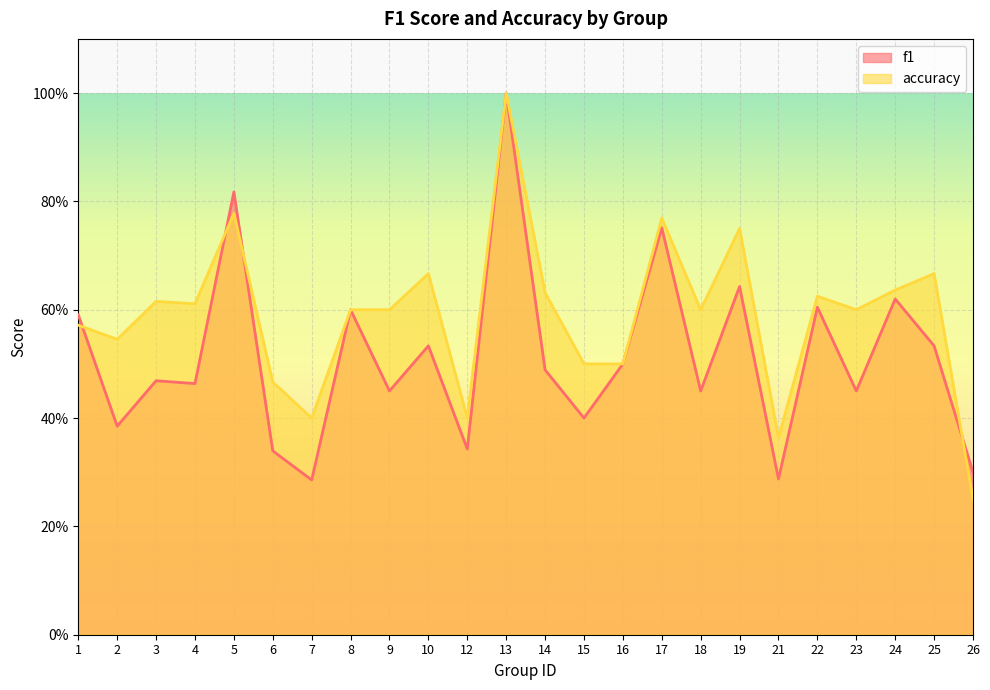

What is the sum of all f1 values?

12.3